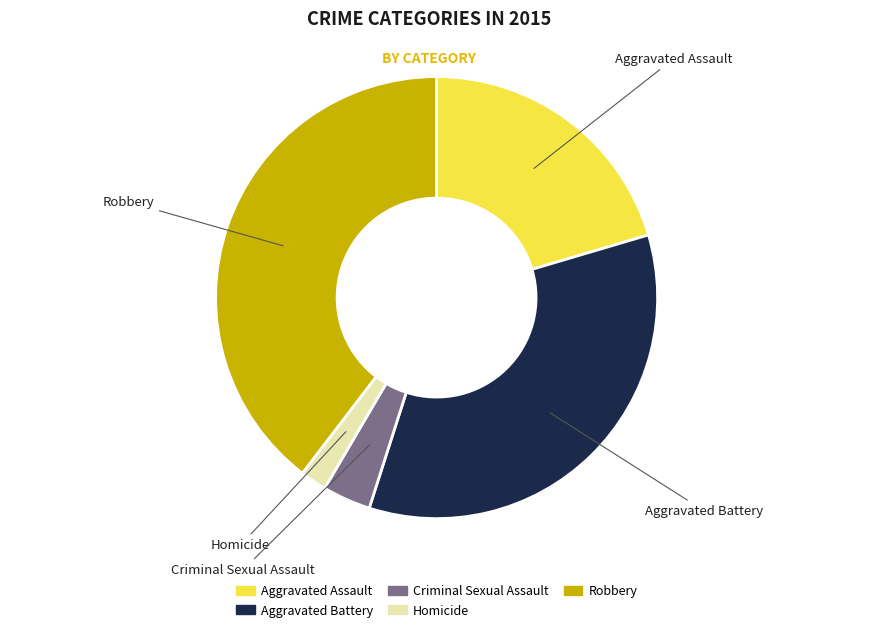

Between Aggravated Assault and Homicide, which is larger?

Aggravated Assault